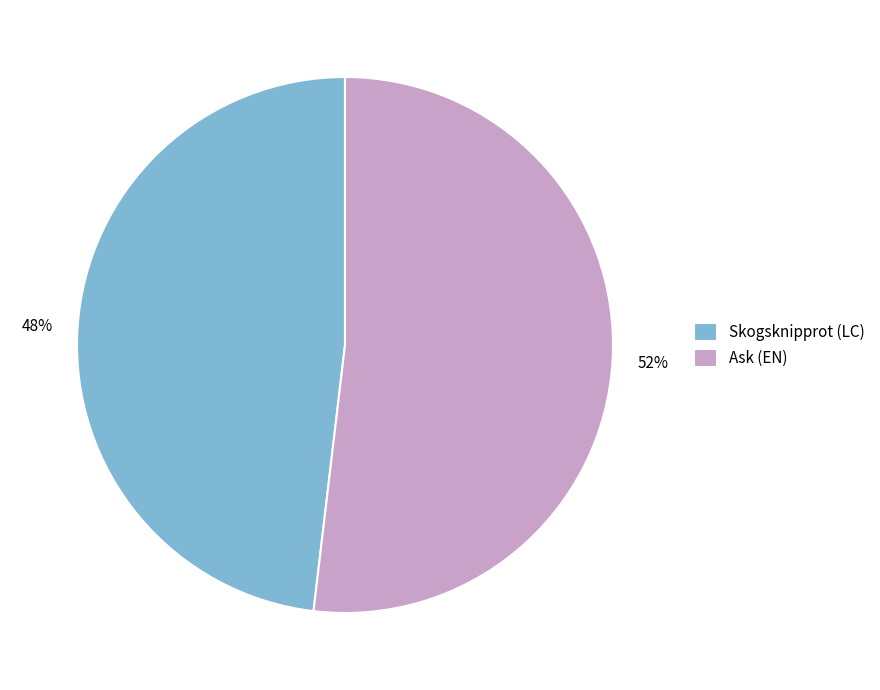

Between Ask (EN) and Skogsknipprot (LC), which is larger?

Ask (EN)